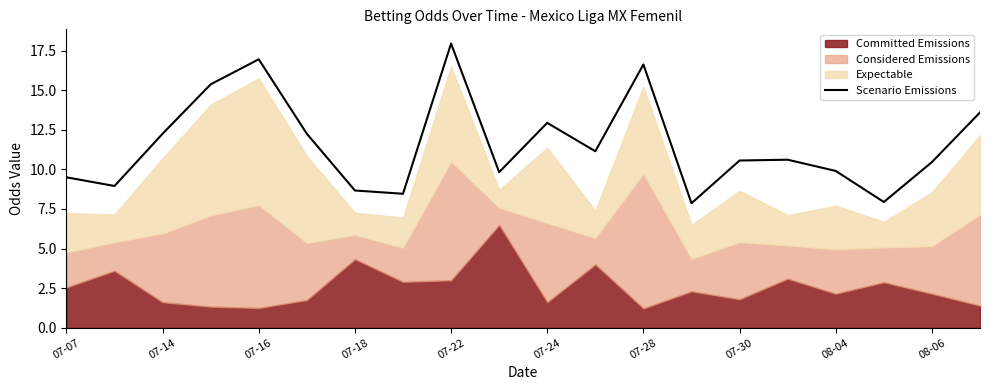

The Scenario Emissions series shows 21.2 at 07-14. True or false?

False